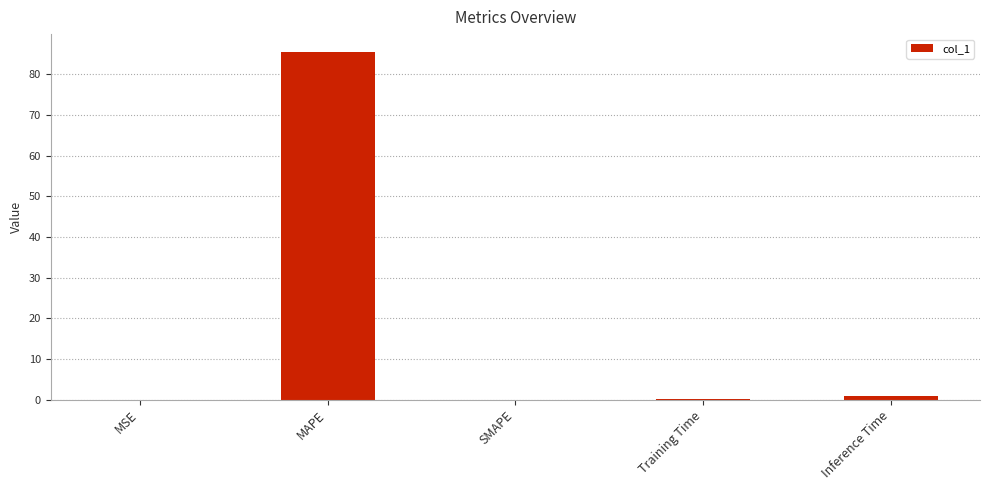

Which label corresponds to the largest value in the chart?

MAPE